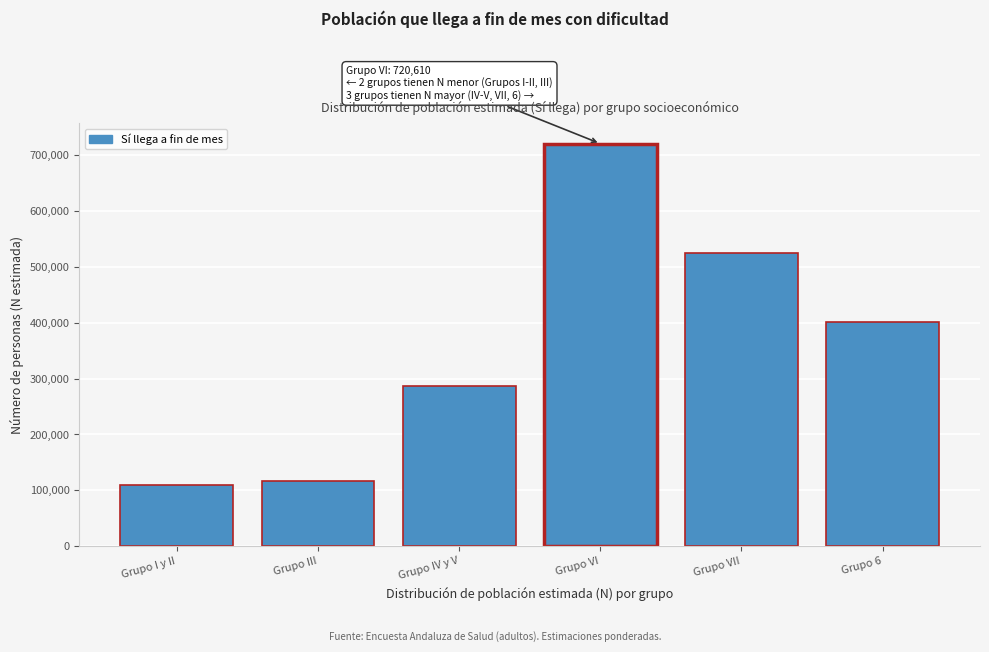

Reading left to right, transcribe all the data shown in this chart.

109859	115849	286840	720610	523913	400855